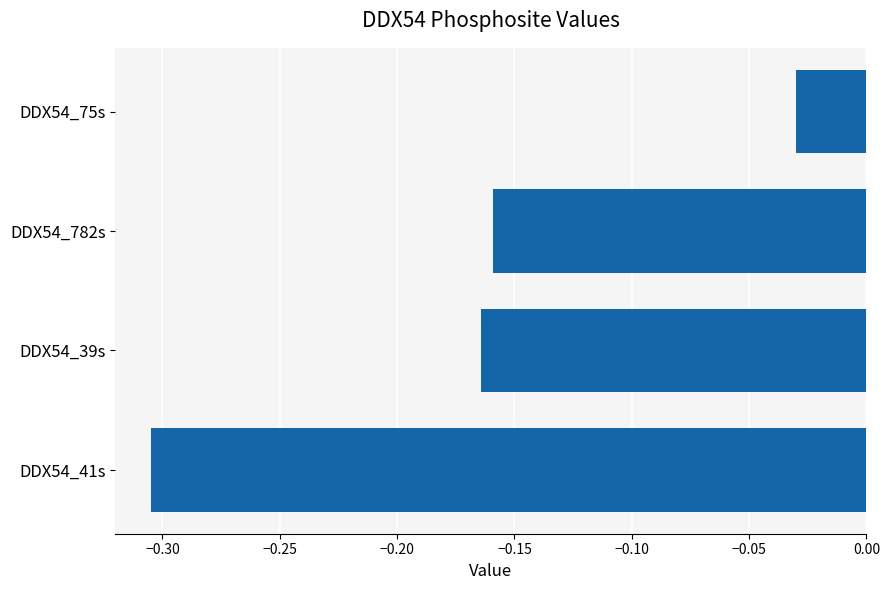

Where is the data nearest to the value 0?

DDX54_75s